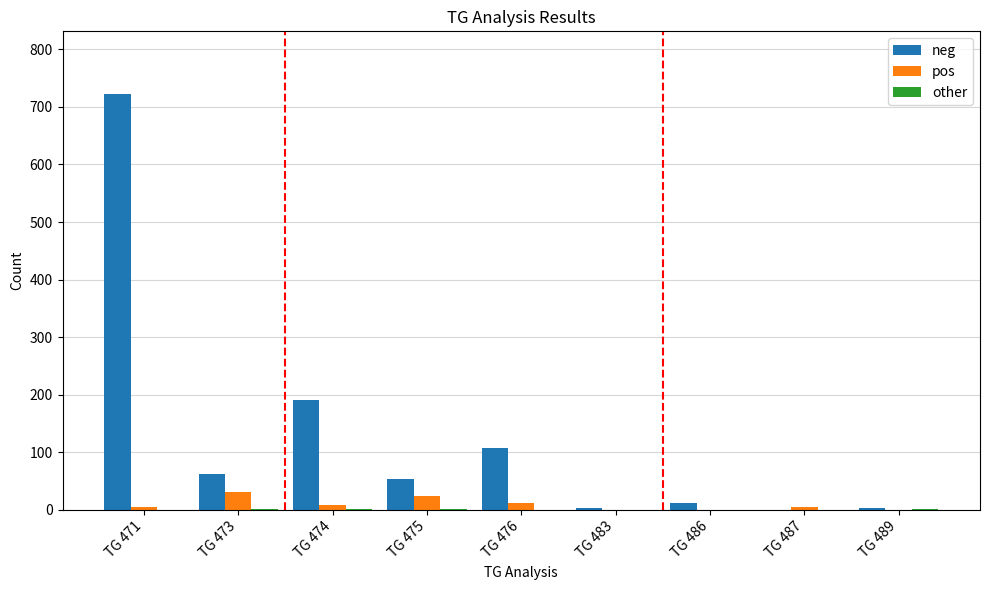

True or false: neg has a value of 332 at TG 471.

False